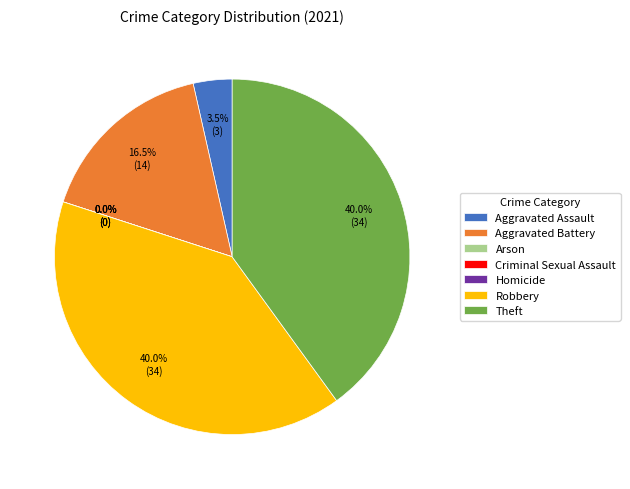

What percentage do Robbery and Homicide together represent?

40.0%